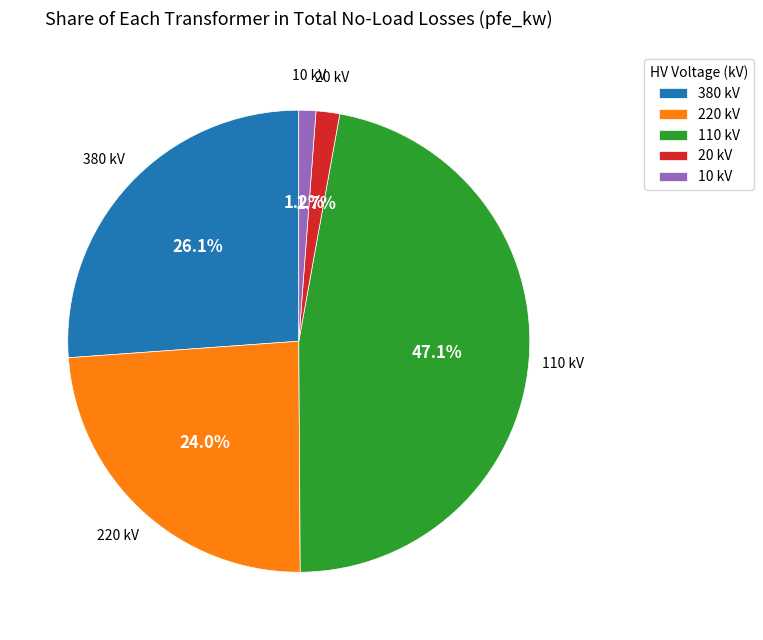

Combined, do 10 kV and 110 kV account for over 50%?

No